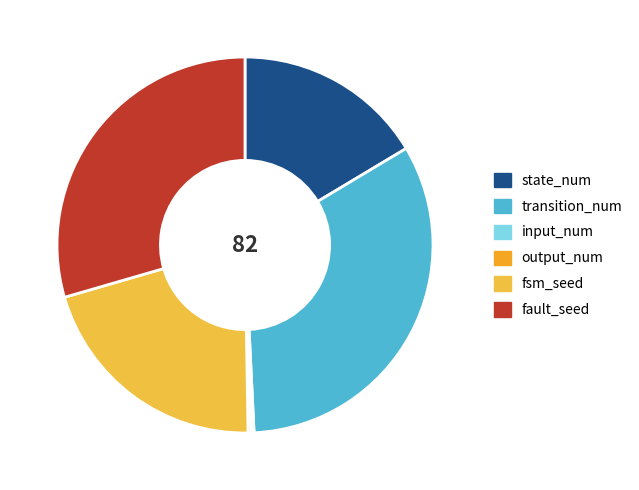

What is the ratio of the value at fsm_seed to the value at input_num?

81.0